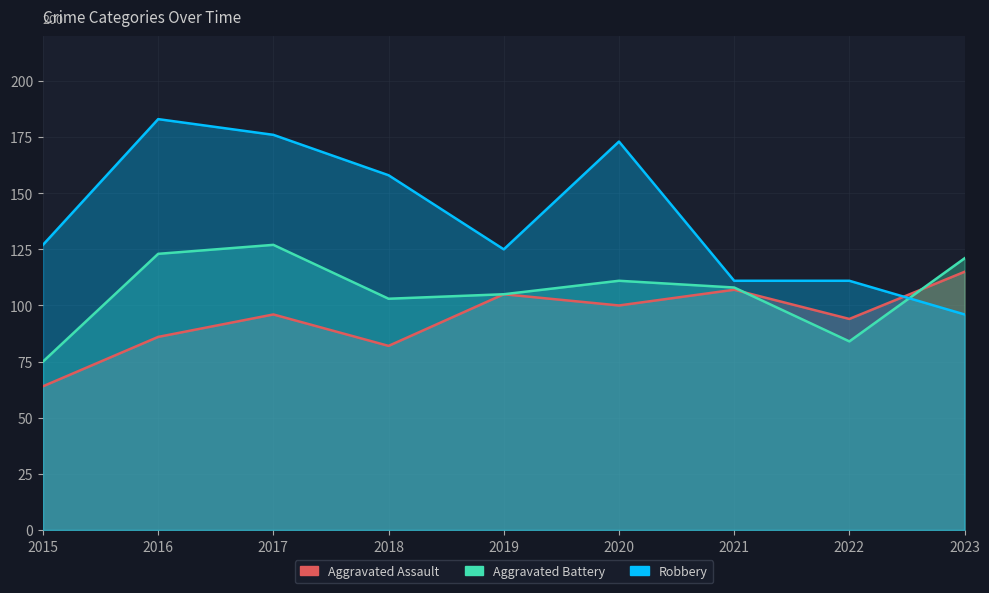

Where does the Aggravated Assault series first go above 96?

2019